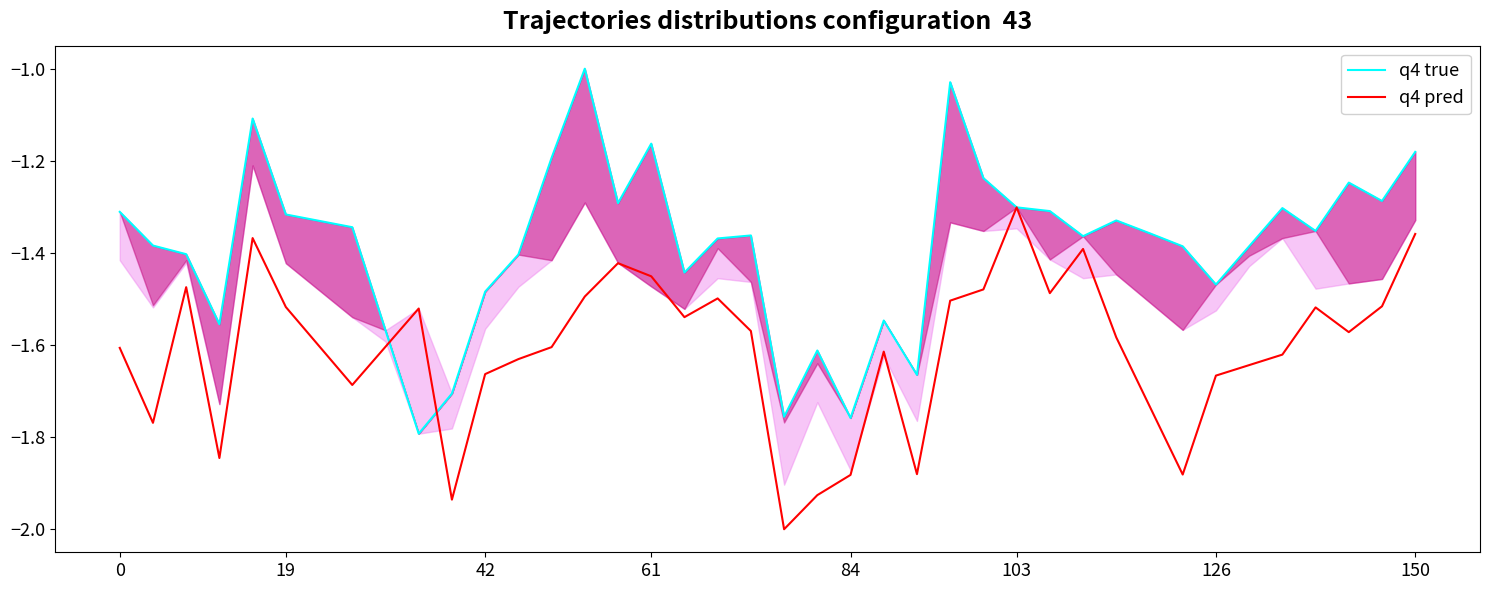

What is the lowest value of the q4 true series?

-1.8